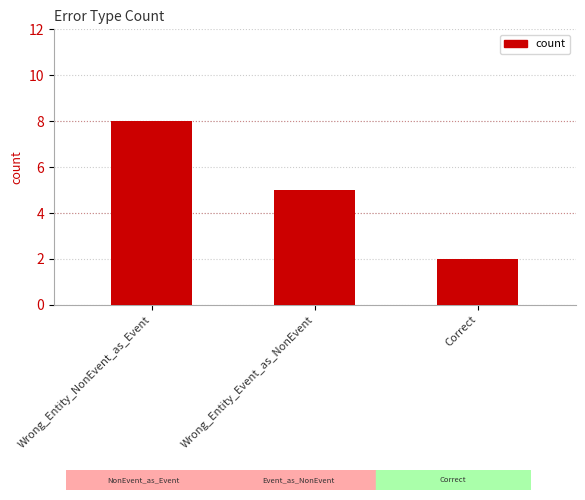

What is the difference between the values at Correct and Wrong_Entity_NonEvent_as_Event?

6